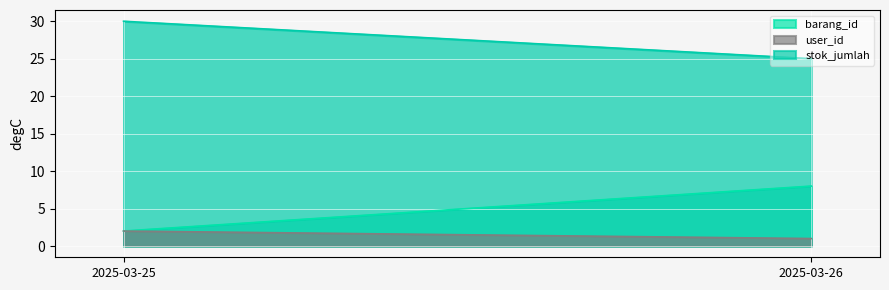

Rank the series by their maximum value, from highest to lowest.

stok_jumlah, barang_id, user_id